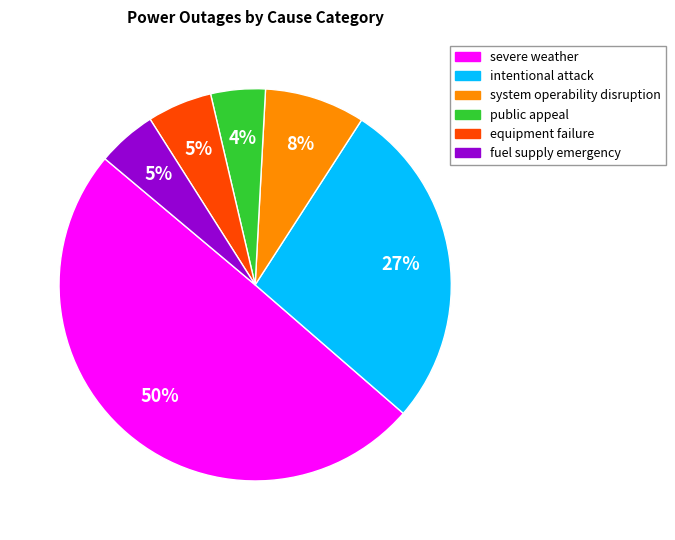

What is the largest slice in the pie chart?

severe weather